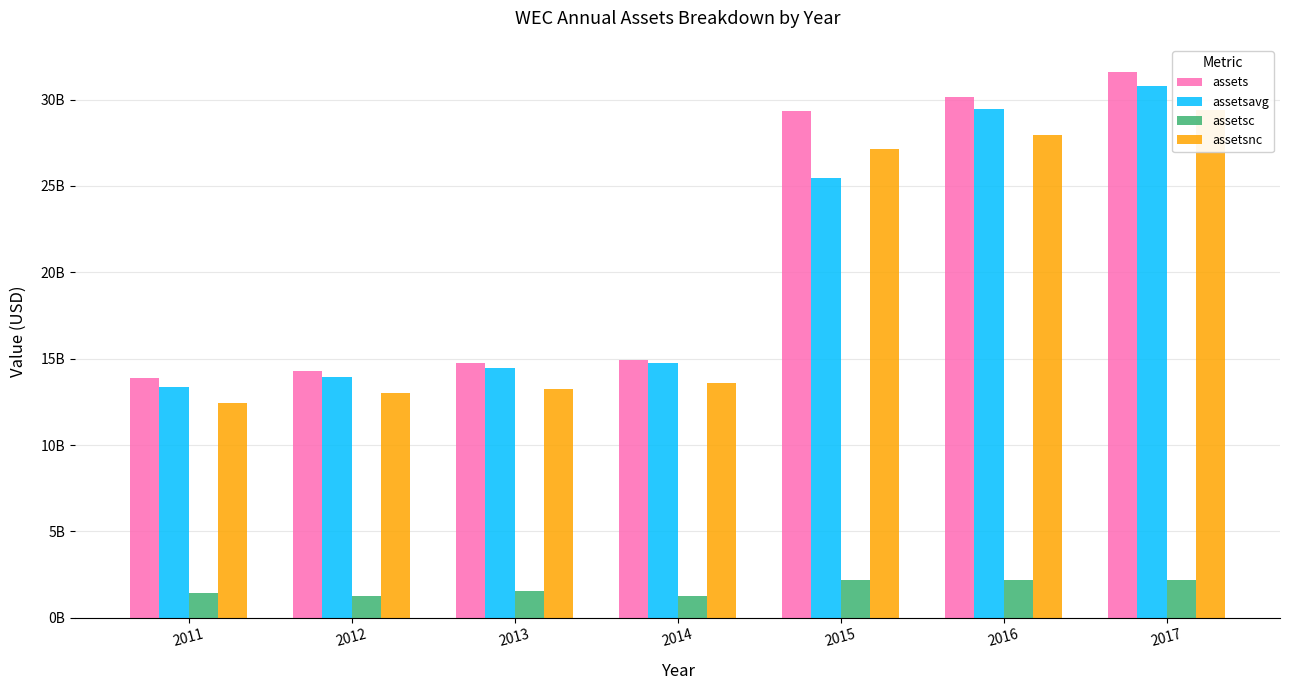

How many values in the assets series are below 14905000000?

3